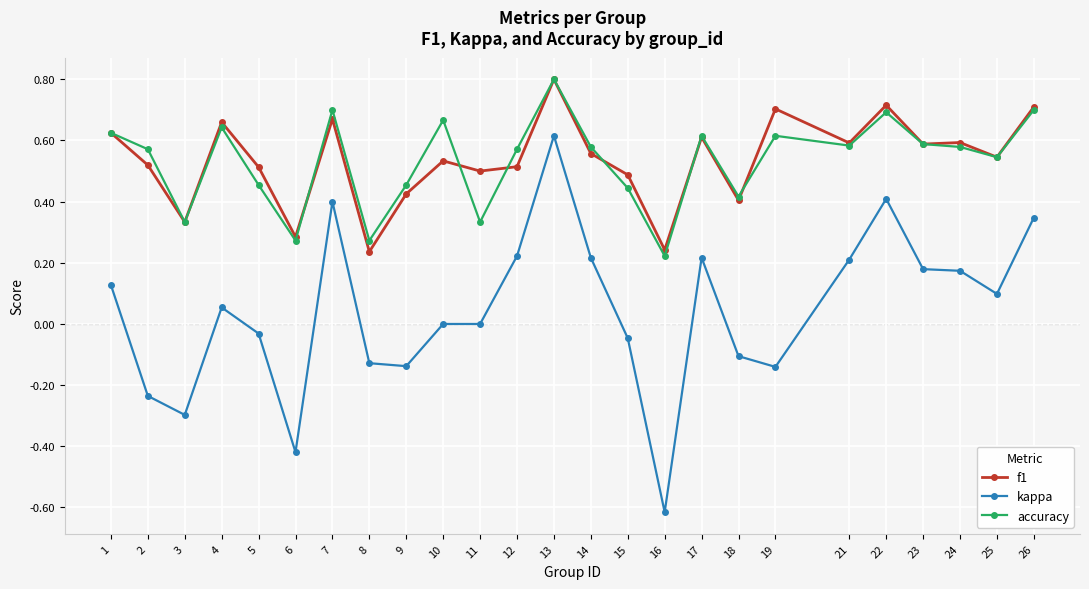

True or false: kappa and accuracy cross at least once.

False